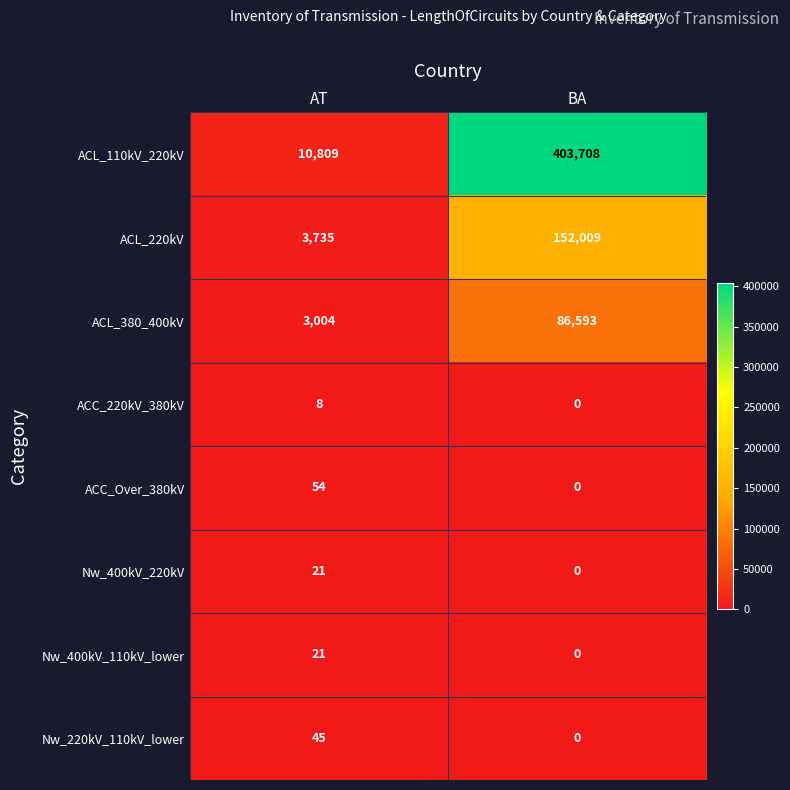

What is the approximate value of ACC_Over_380kV at AT?

54